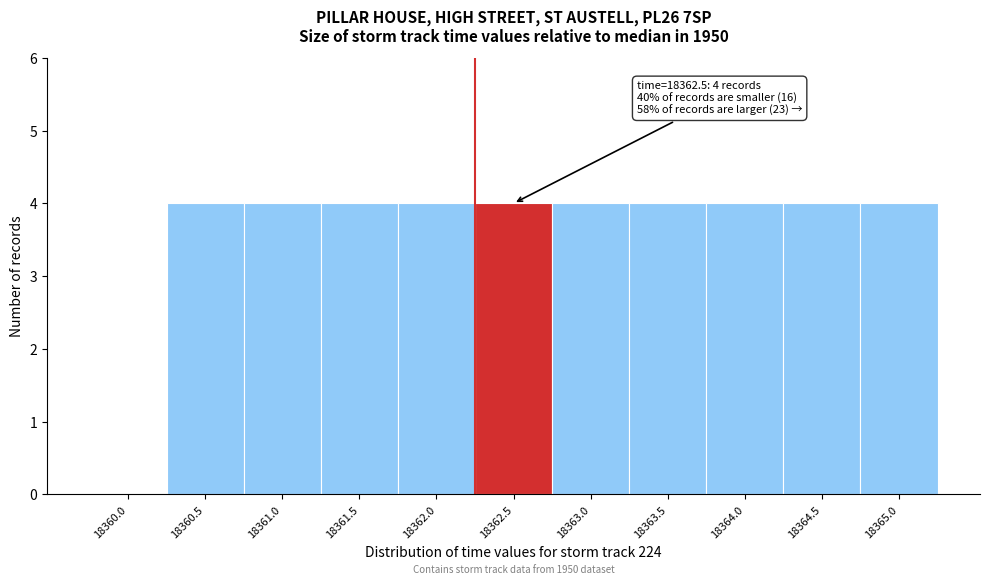

Reading left to right, what are all the values shown in this chart?

18360.0=0	18360.5=4	18361.0=4	18361.5=4	18362.0=4	18362.5=4	18363.0=4	18363.5=4	18364.0=4	18364.5=4	18365.0=4